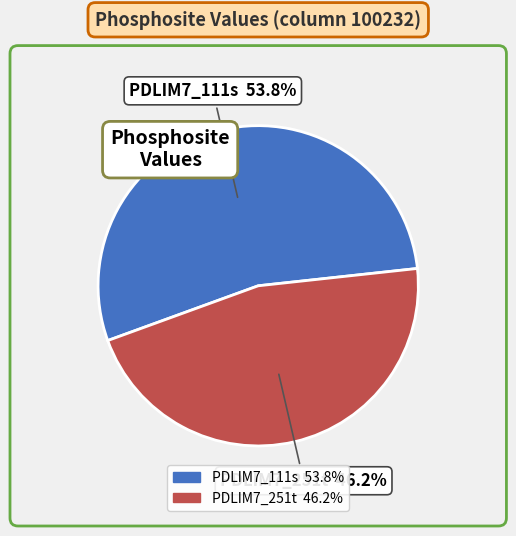

Combined, do PDLIM7_111s and PDLIM7_251t account for over 50%?

Yes